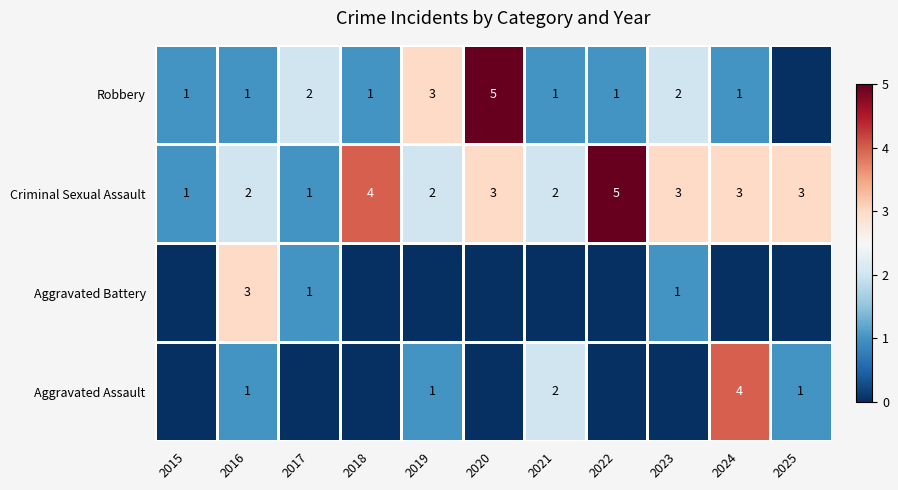

What is the difference between the second highest and minimum values in the Criminal Sexual Assault series?

3